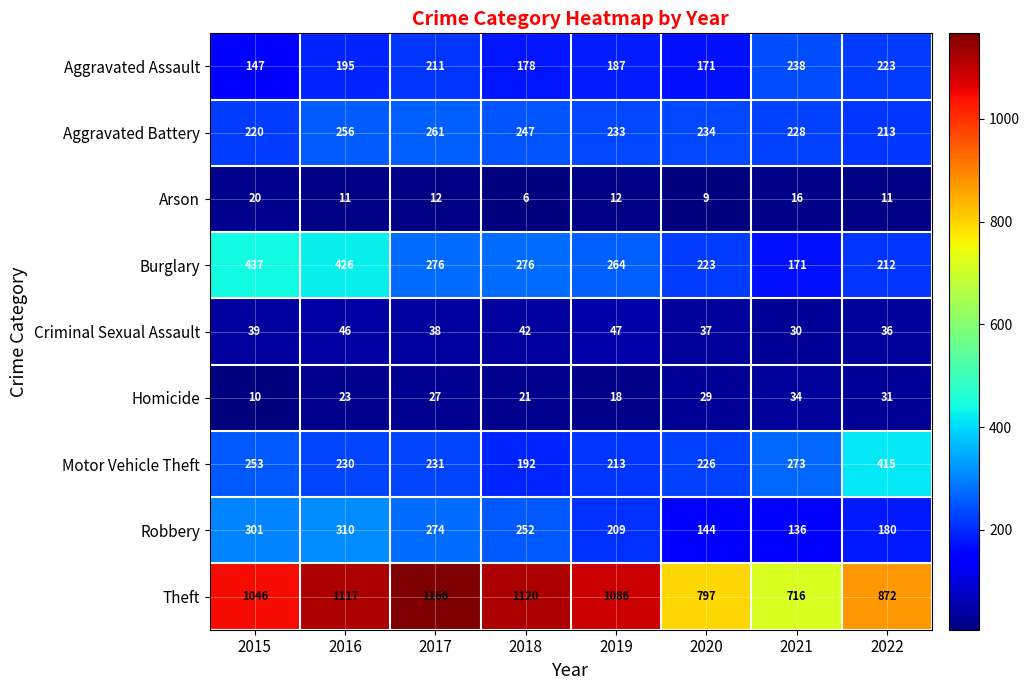

Rank the series at 2022 from lowest to highest value.

Arson, Homicide, Criminal Sexual Assault, Robbery, Burglary, Aggravated Battery, Aggravated Assault, Motor Vehicle Theft, Theft